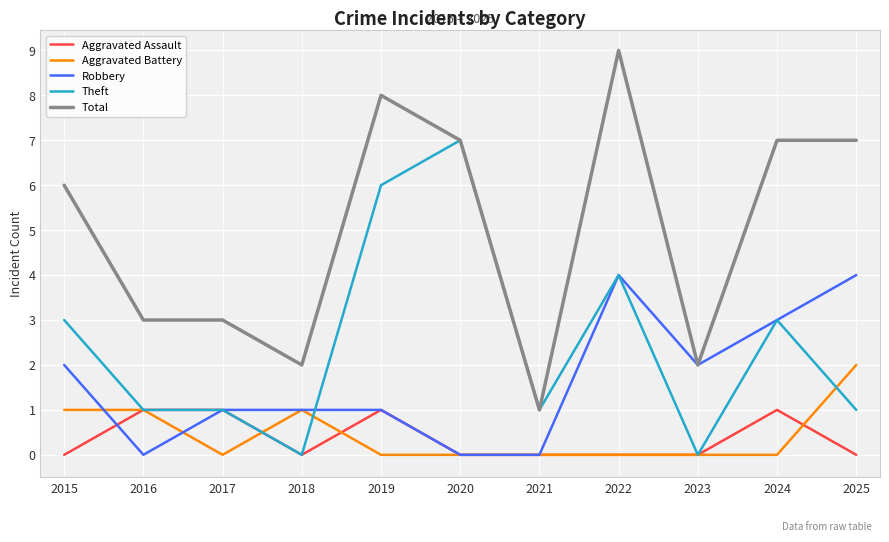

List the series in order of their peak value, lowest first.

Aggravated Assault, Aggravated Battery, Robbery, Theft, Total